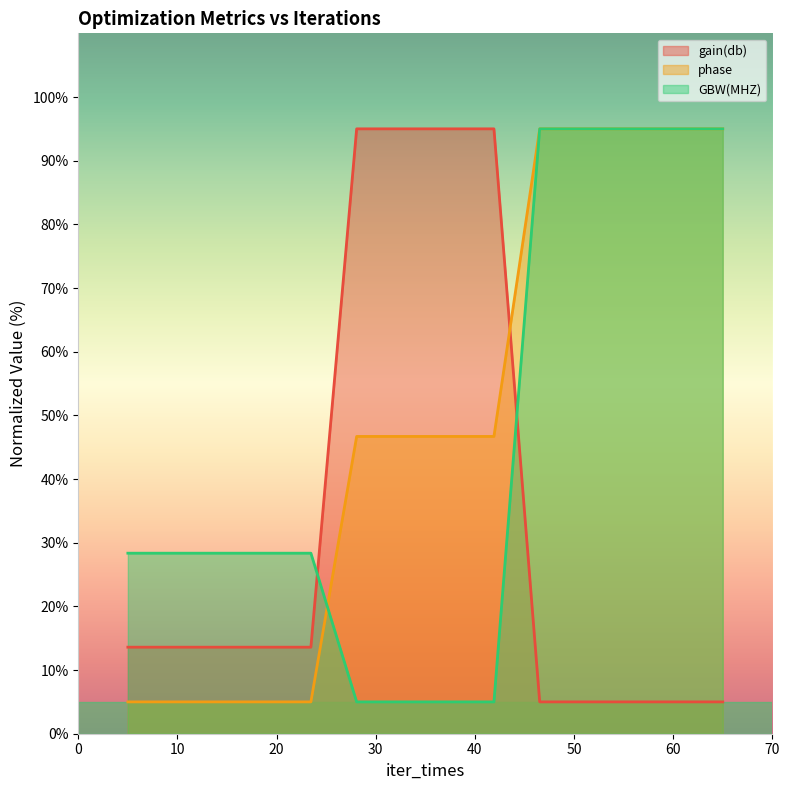

At how many categories does at least one series exceed 25?

14